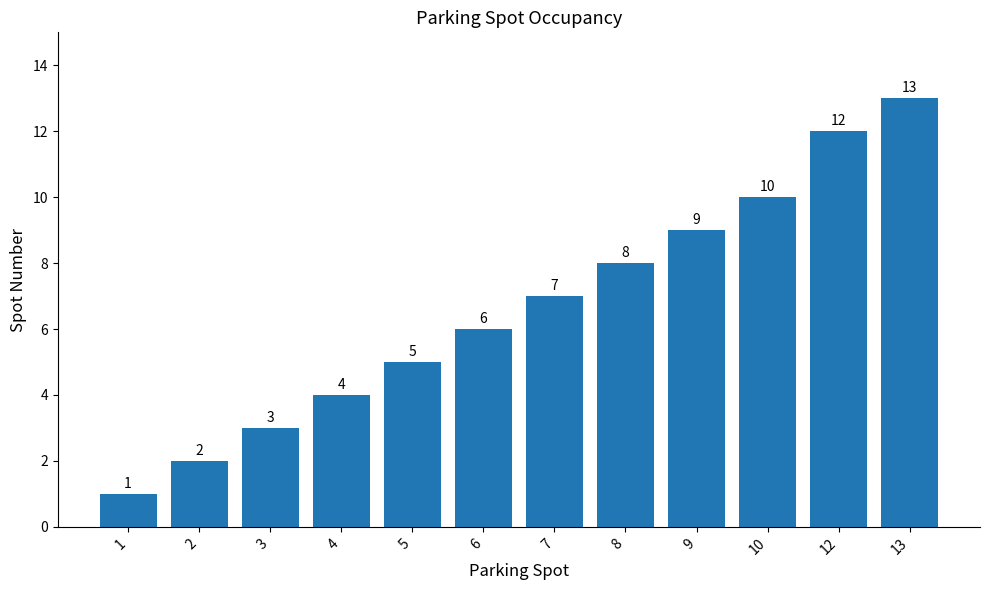

What is the maximum value shown in the chart?

13